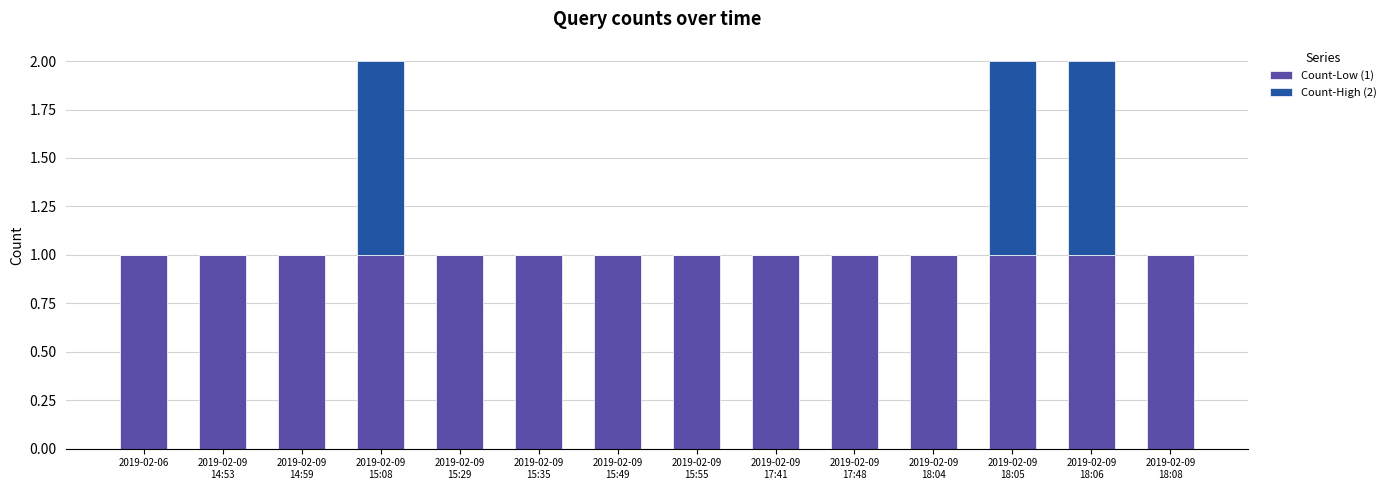

The value of Count-Low (1) at 2019-02-06 is 2. True or false?

False